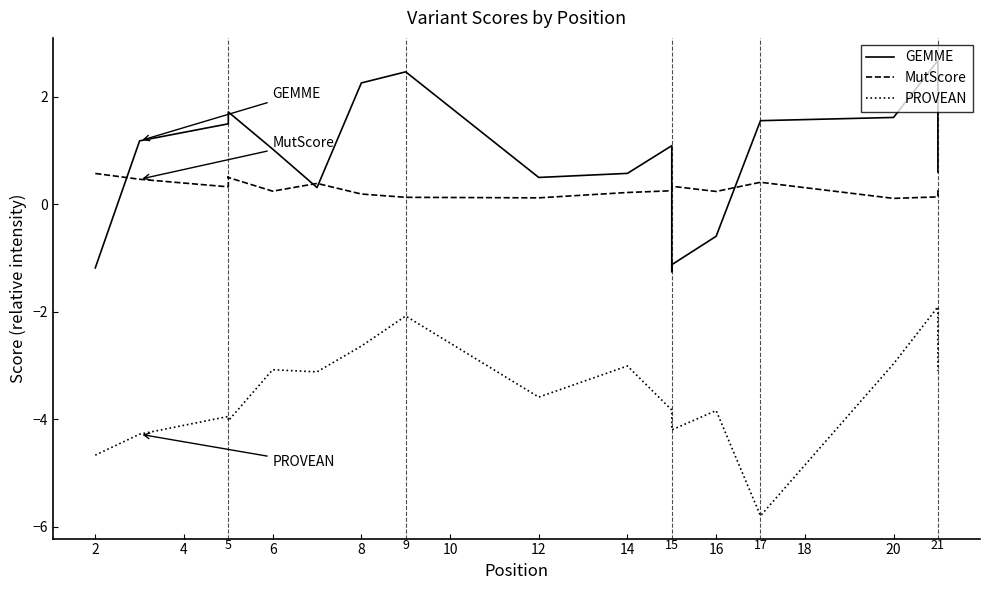

What is the sum of all GEMME values?

17.5